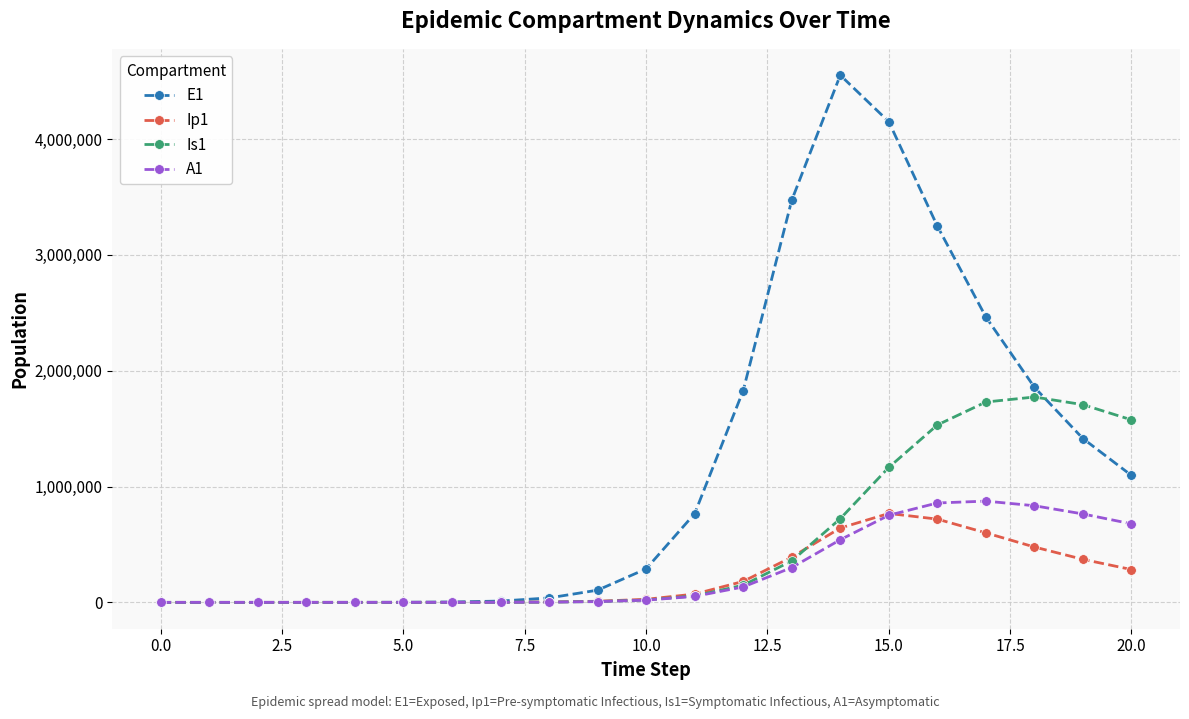

Rank the series by their maximum value, from lowest to highest.

Ip1, A1, Is1, E1